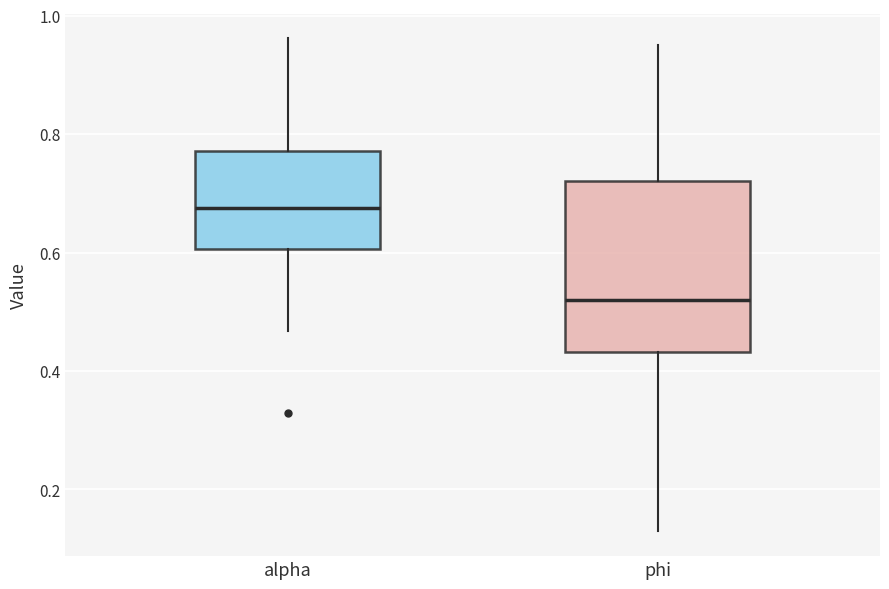

Reading left to right, transcribe this box plot: for each box, give where its median line is, the range the box spans, and where its two whiskers end, as read against the y-axis. The values are not printed on the chart, so give them approximately, as read against the axis.

alpha: median 0.68, box 0.60 to 0.78, whiskers 0.46 to 0.96
phi: median 0.52, box 0.44 to 0.72, whiskers 0.12 to 0.96